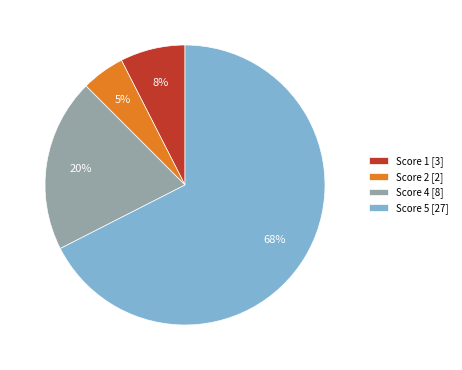

What is the largest slice in the pie chart?

Score 5 [27]